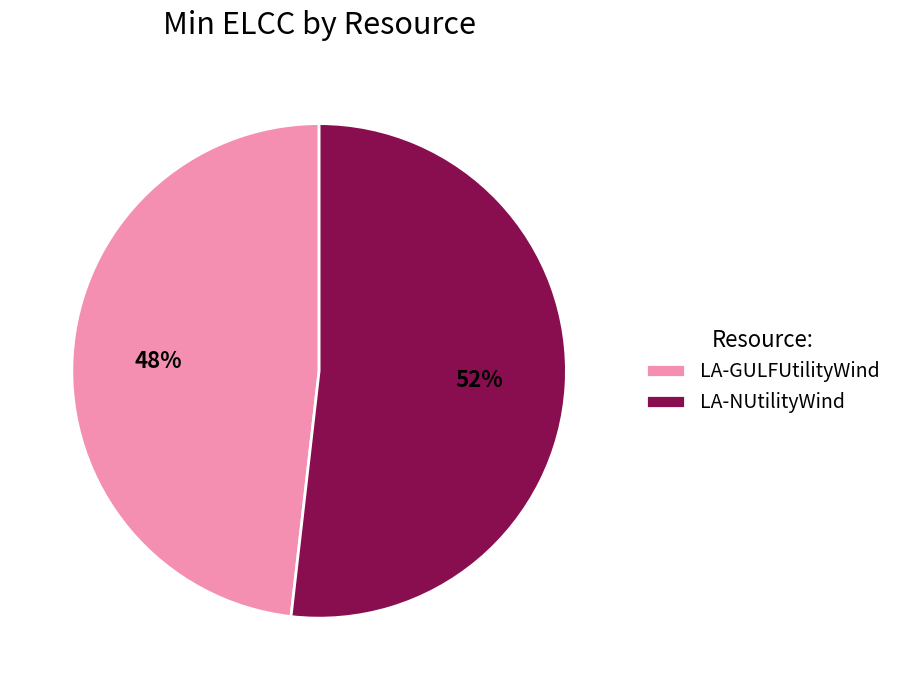

Which category has the smallest portion of the pie?

LA-GULFUtilityWind